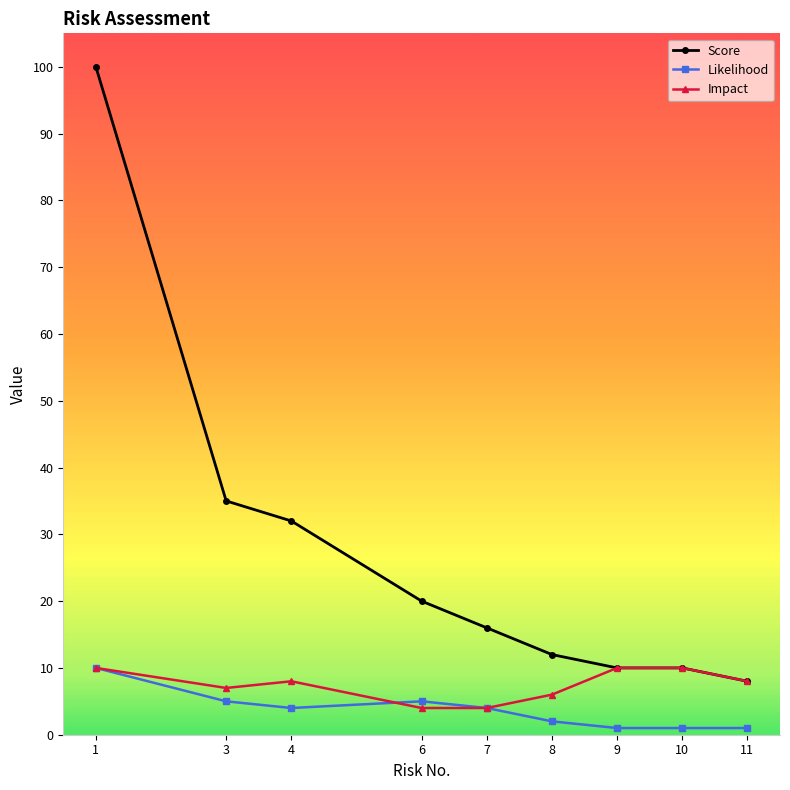

How many values in the Impact series are below 8?

4